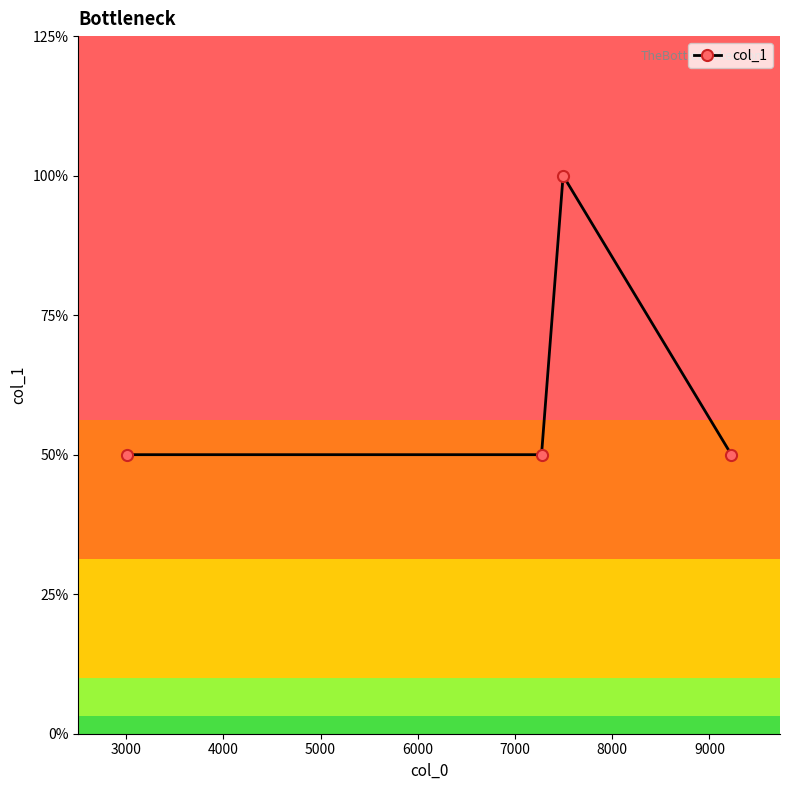

Reading left to right, transcribe all the data shown in this chart.

1	1	2	1